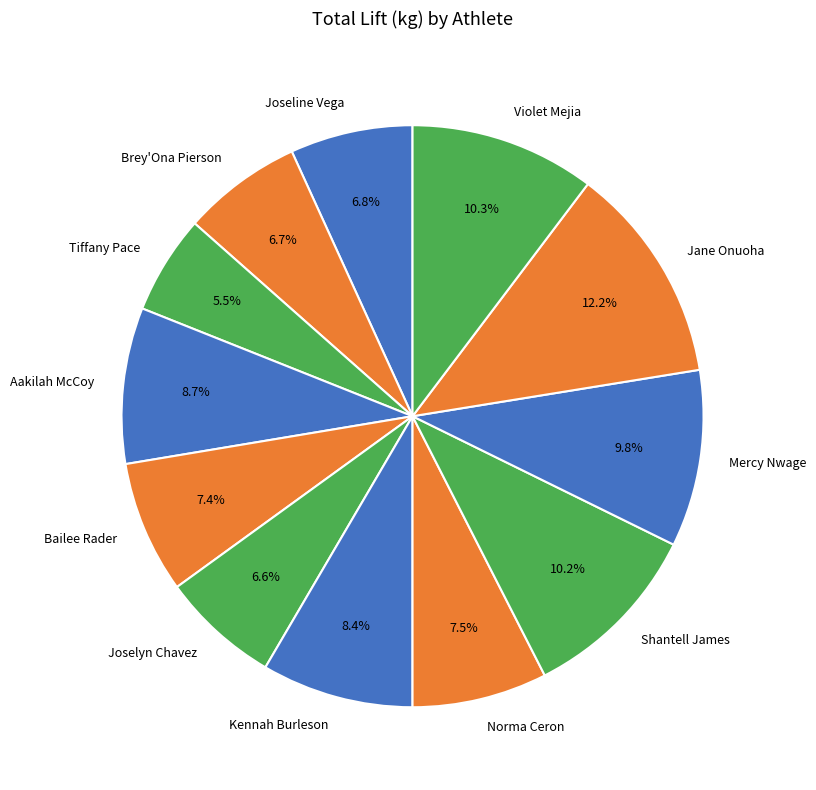

Is it true that Joselyn Chavez is 1% of the pie?

False